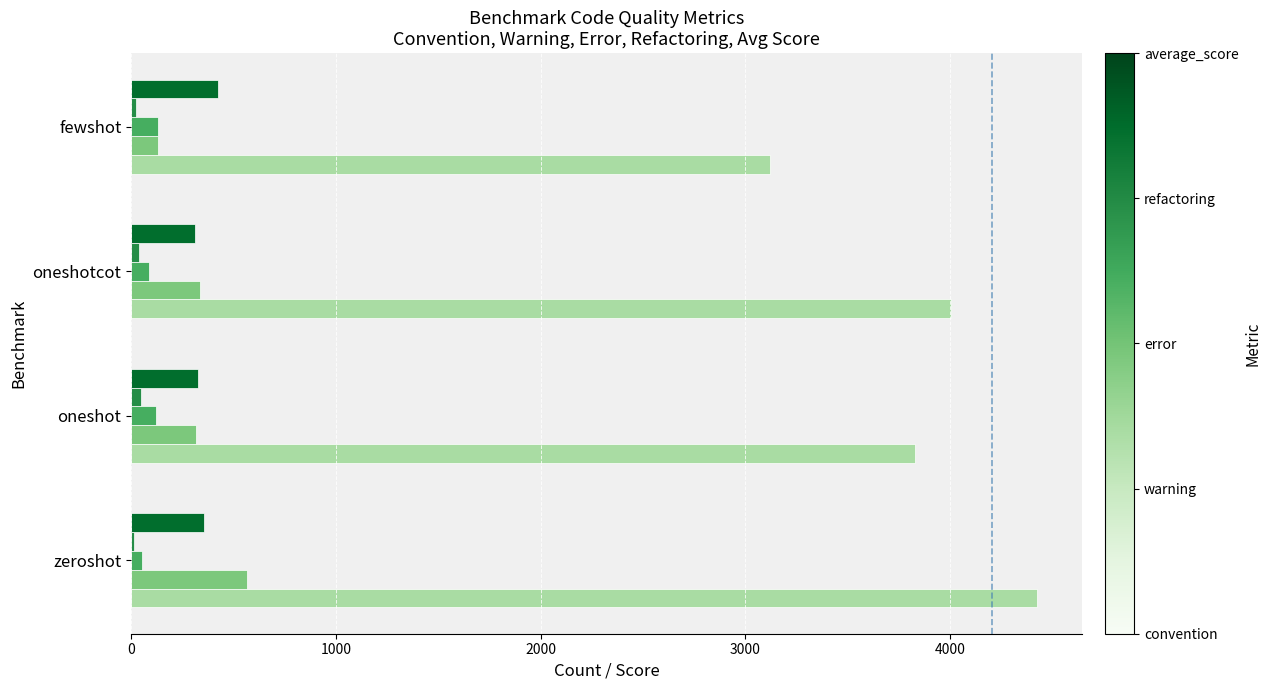

At which category is the sum across all series the highest?

zeroshot